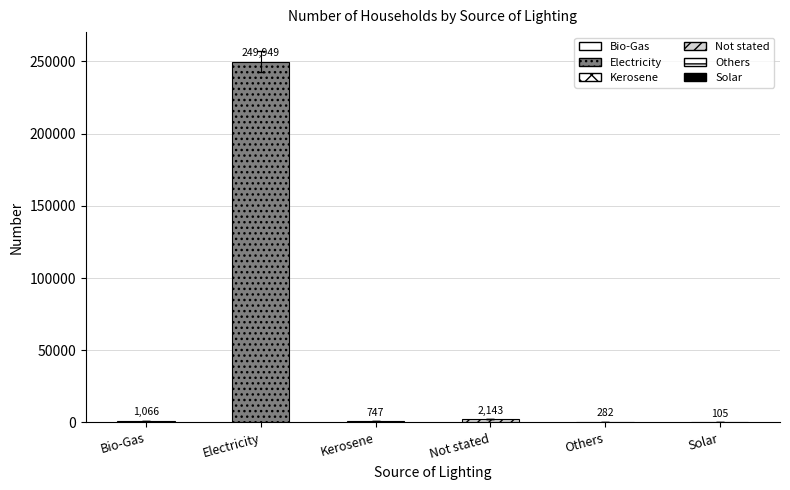

Reading left to right, what are all the values shown in this chart?

1066	249949	747	2143	282	105